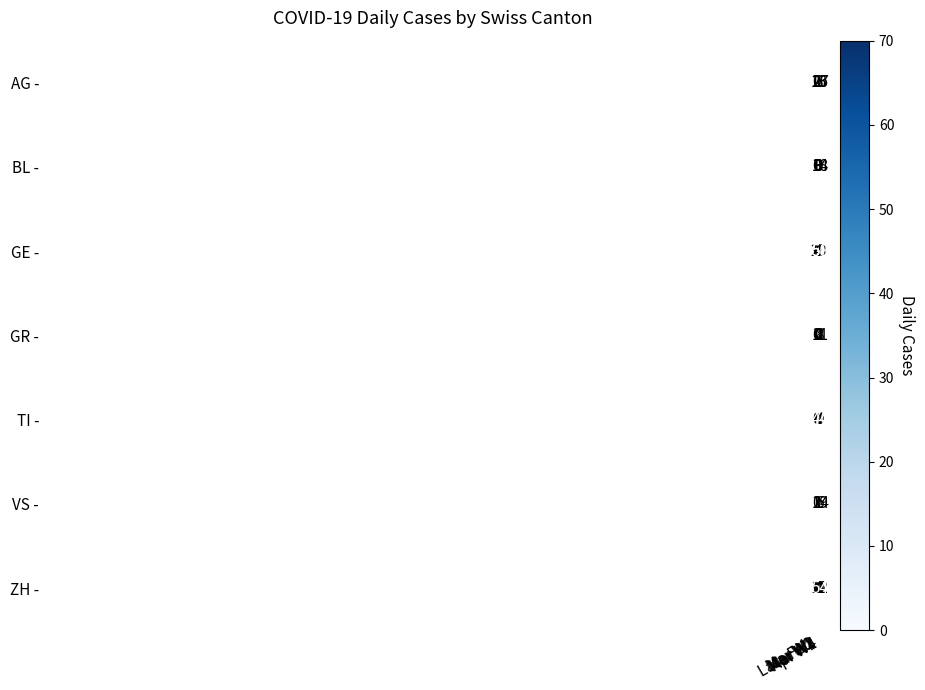

Which series has the widest spread of values?

TI -